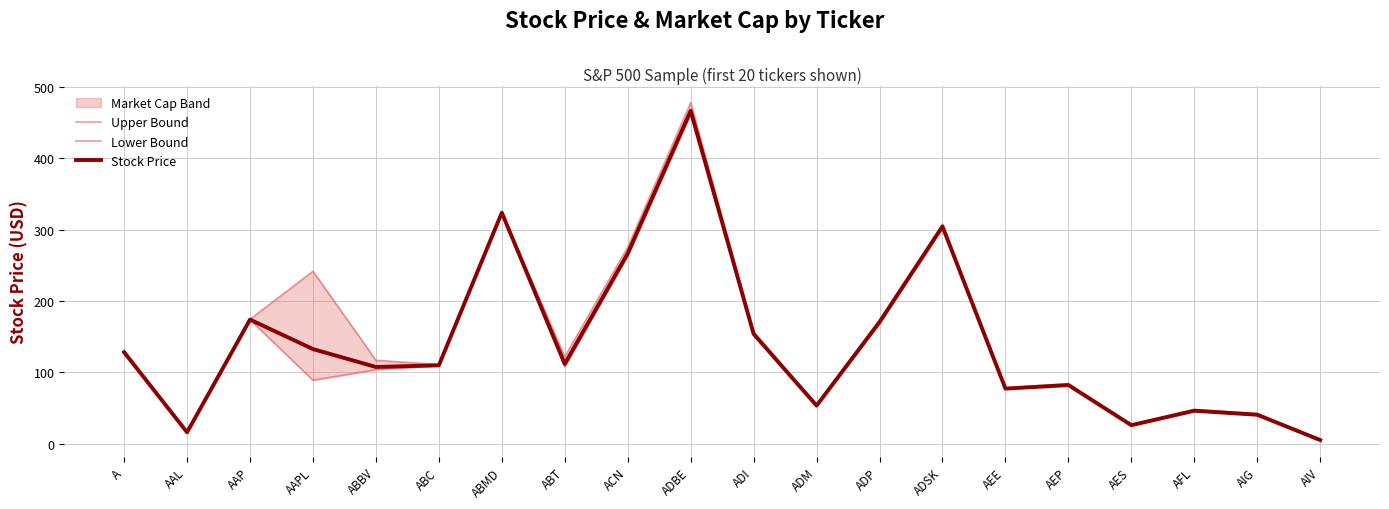

At how many categories does at least one series exceed 367?

1